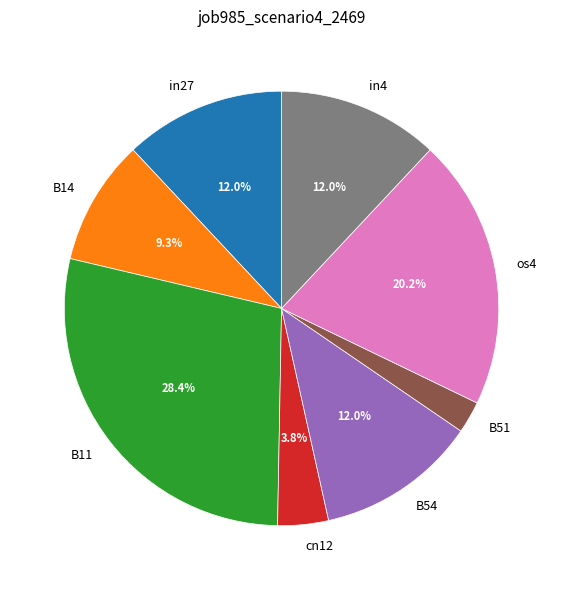

Is it true that B14 is 24% of the pie?

False